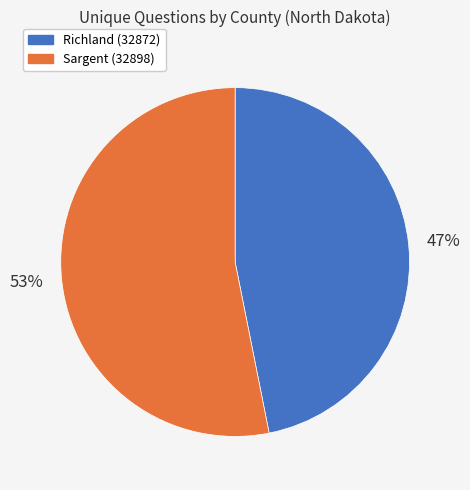

Which slice is the largest?

Sargent (32898)